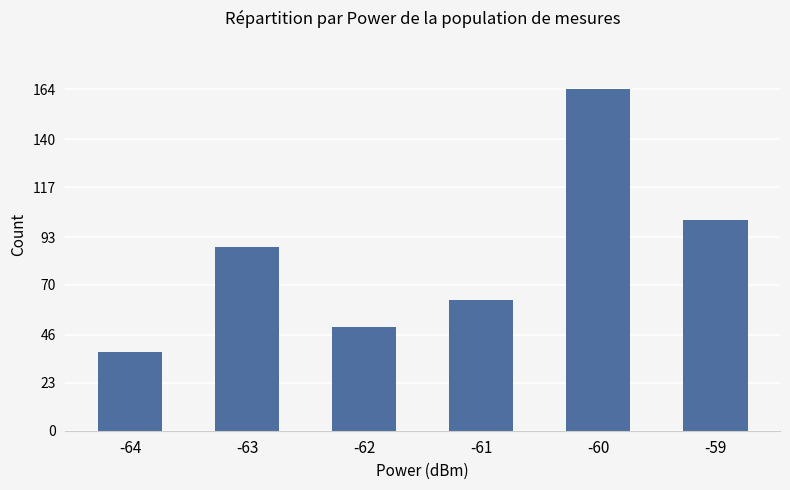

Reading right to left, what are all the values shown in this chart?

-59=101	-60=164	-61=63	-62=50	-63=88	-64=38